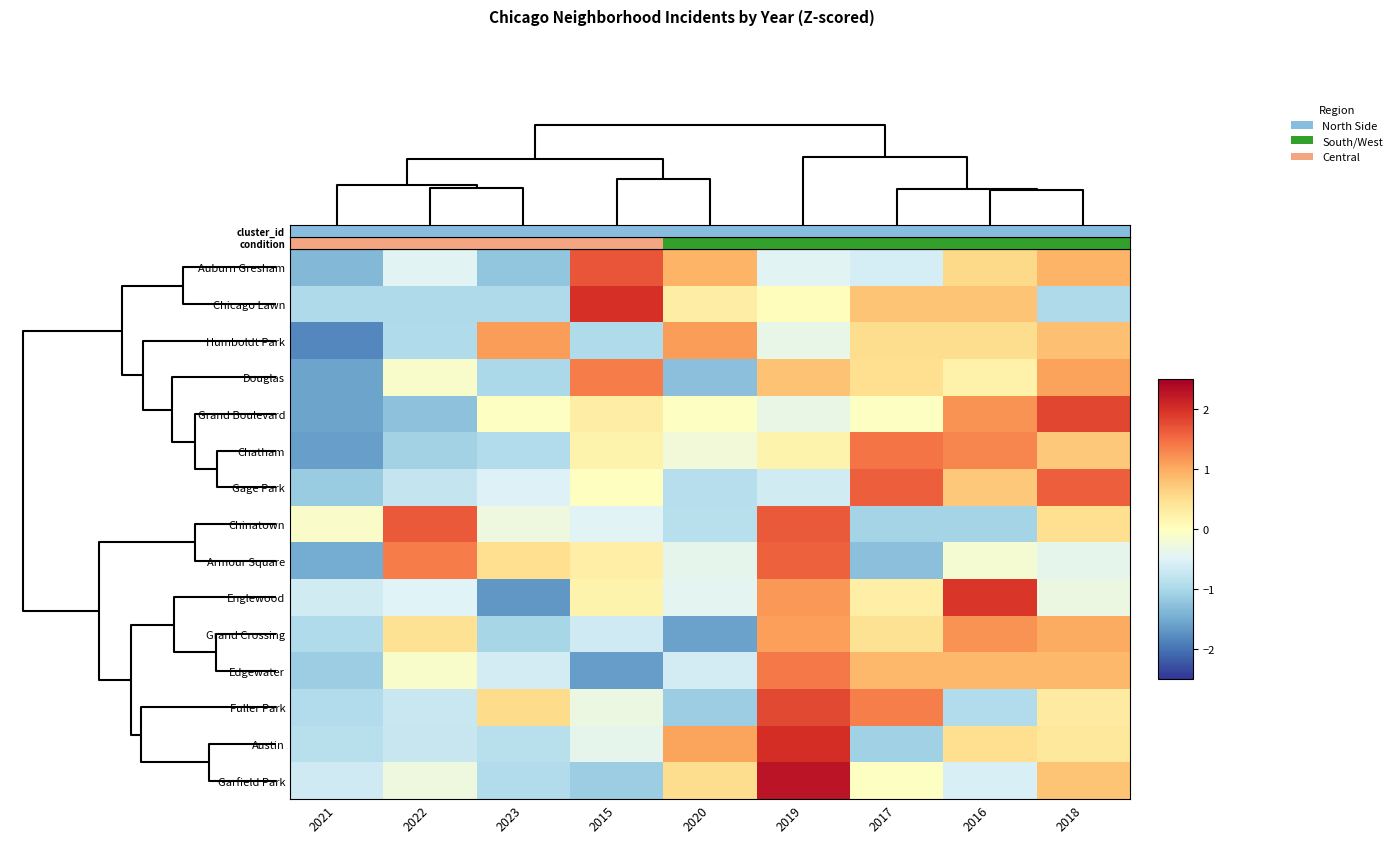

What is the maximum value shown in the chart?

2.3